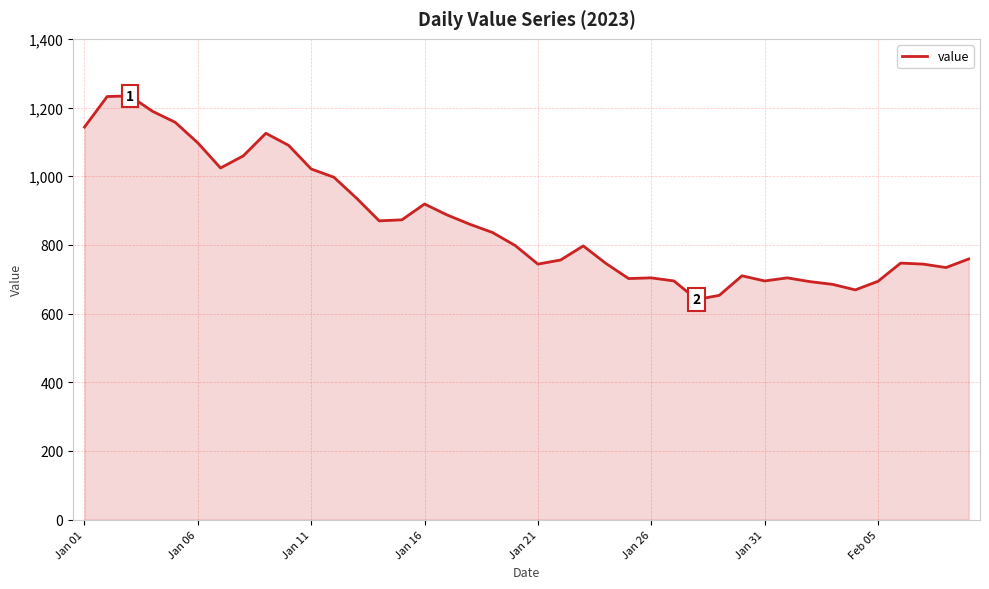

What is the minimum value shown in the chart?

641